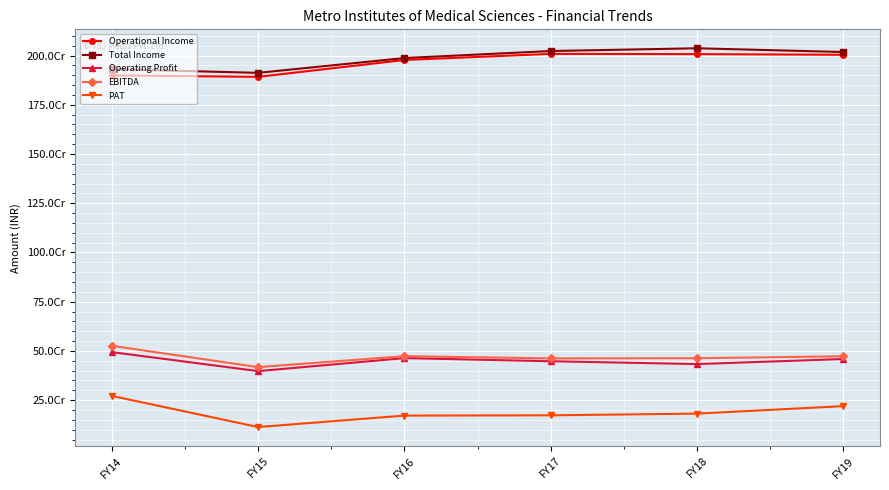

What are all the series names shown in the legend?

Operational Income, Total Income, Operating Profit, EBITDA, PAT